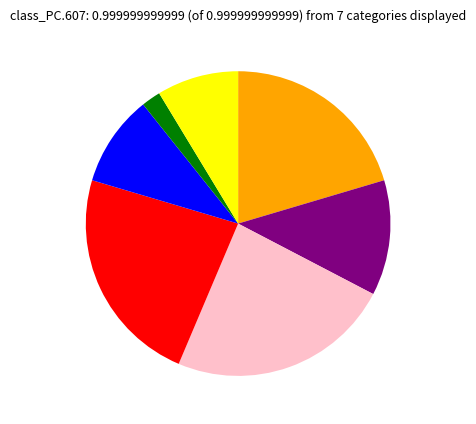

Is there a majority slice in this chart?

No